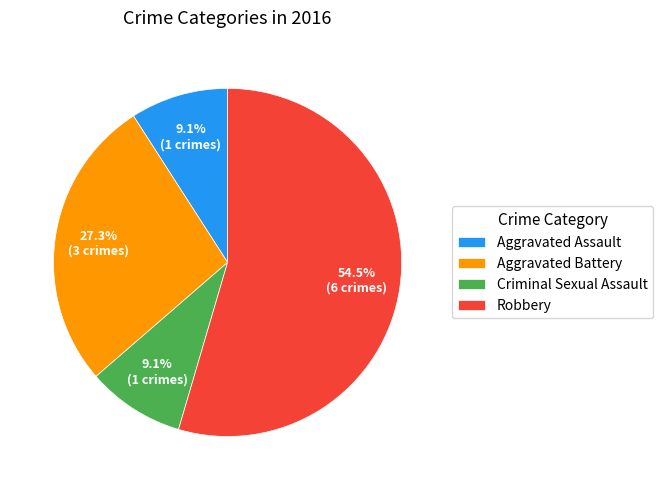

Approximately how many times larger is the value at Robbery compared to Aggravated Battery?

2.0